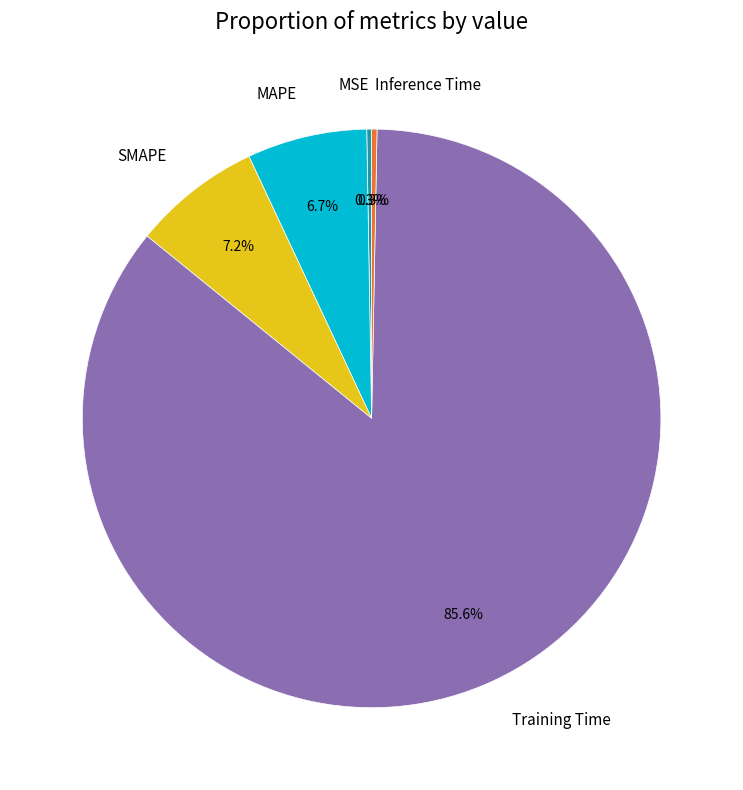

Which category has the biggest portion of the pie?

Training Time